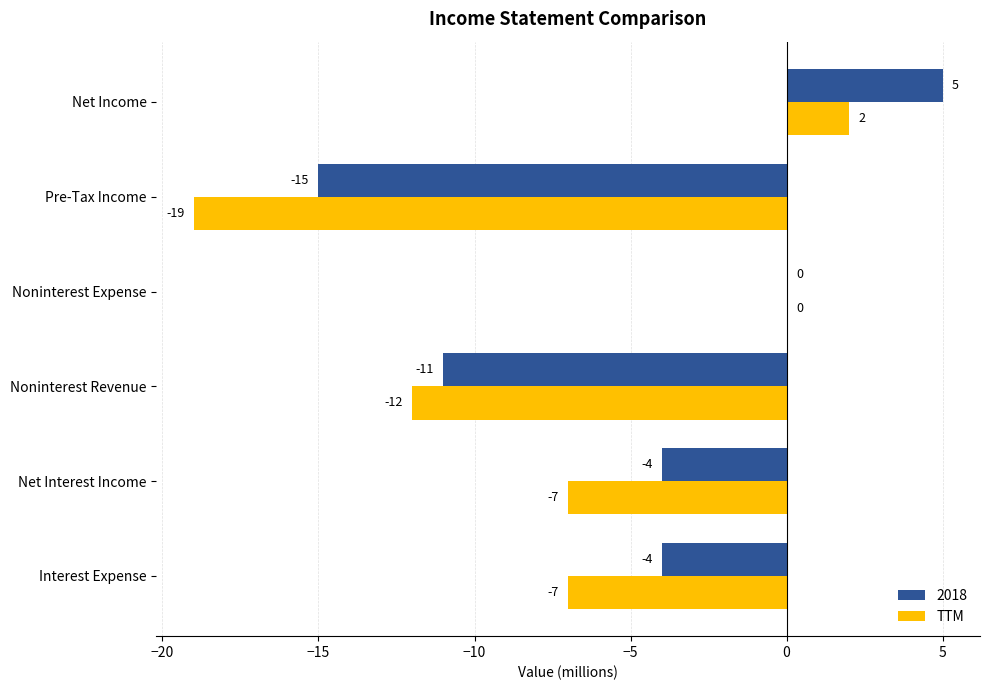

What value does the 2018 series have at Net Income?

5